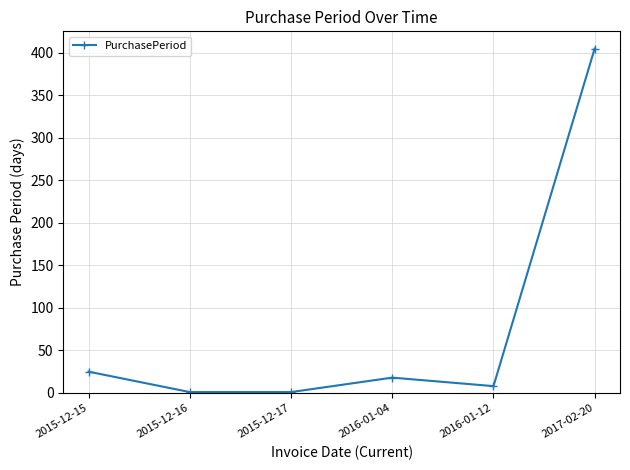

What is the maximum value shown in the chart?

405